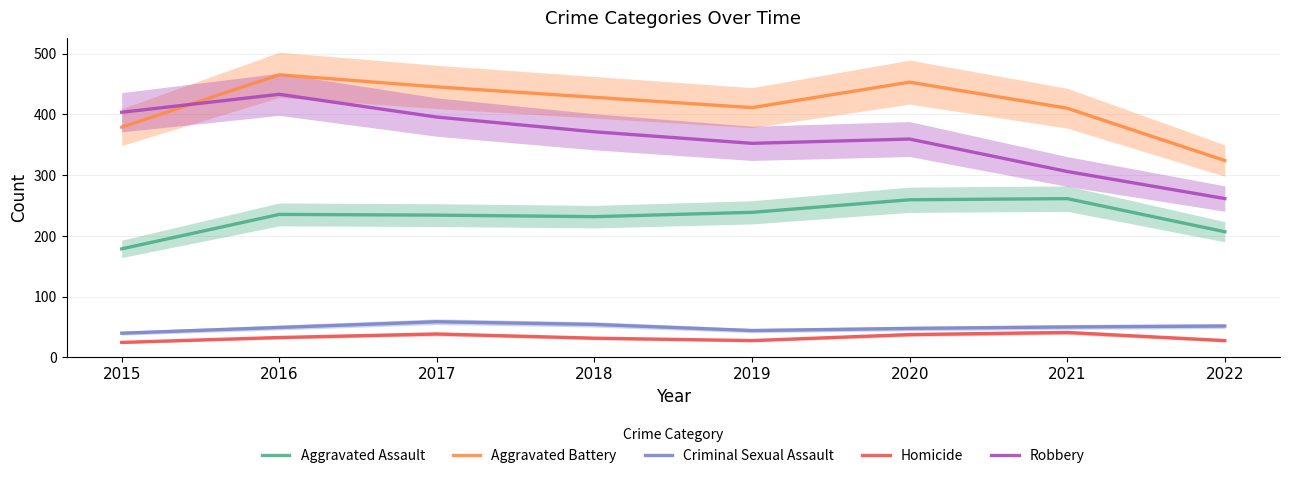

What are all the series names shown in the legend?

Aggravated Assault, Aggravated Battery, Criminal Sexual Assault, Homicide, Robbery